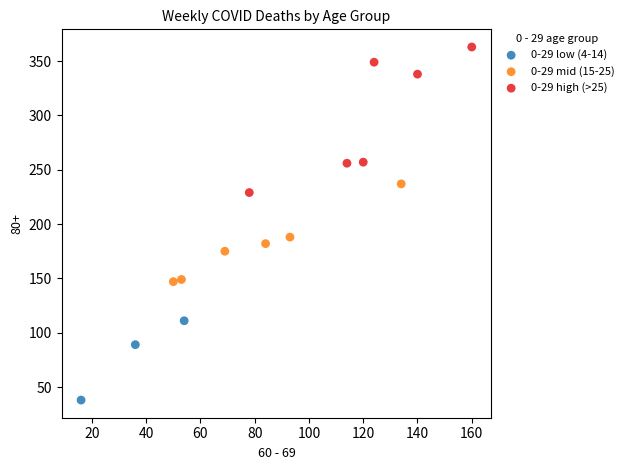

Which series reaches the maximum Y coordinate?

0-29 high (>25)